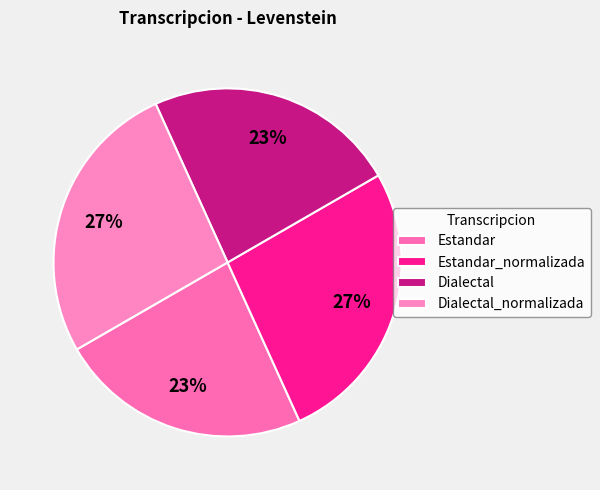

What is the change in value from Dialectal to Dialectal_normalizada?

+7.3